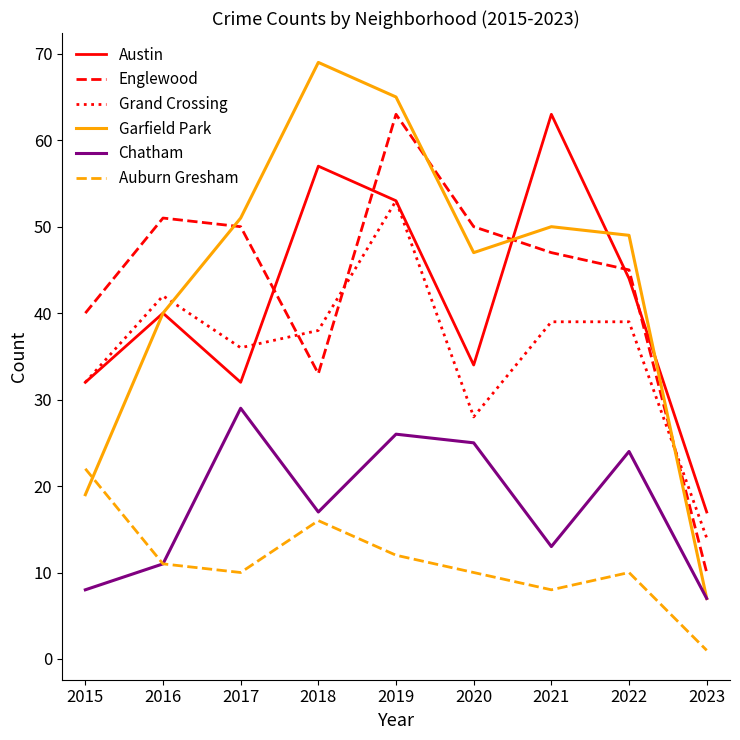

Reading right to left, list all the values displayed in this chart.

Austin: 2023=17	2022=44	2021=63	2020=34	2019=53	2018=57	2017=32	2016=40	2015=32
Englewood: 2023=10	2022=45	2021=47	2020=50	2019=63	2018=33	2017=50	2016=51	2015=40
Grand Crossing: 2023=14	2022=39	2021=39	2020=28	2019=53	2018=38	2017=36	2016=42	2015=32
Garfield Park: 2023=7	2022=49	2021=50	2020=47	2019=65	2018=69	2017=51	2016=40	2015=19
Chatham: 2023=7	2022=24	2021=13	2020=25	2019=26	2018=17	2017=29	2016=11	2015=8
Auburn Gresham: 2023=1	2022=10	2021=8	2020=10	2019=12	2018=16	2017=10	2016=11	2015=22